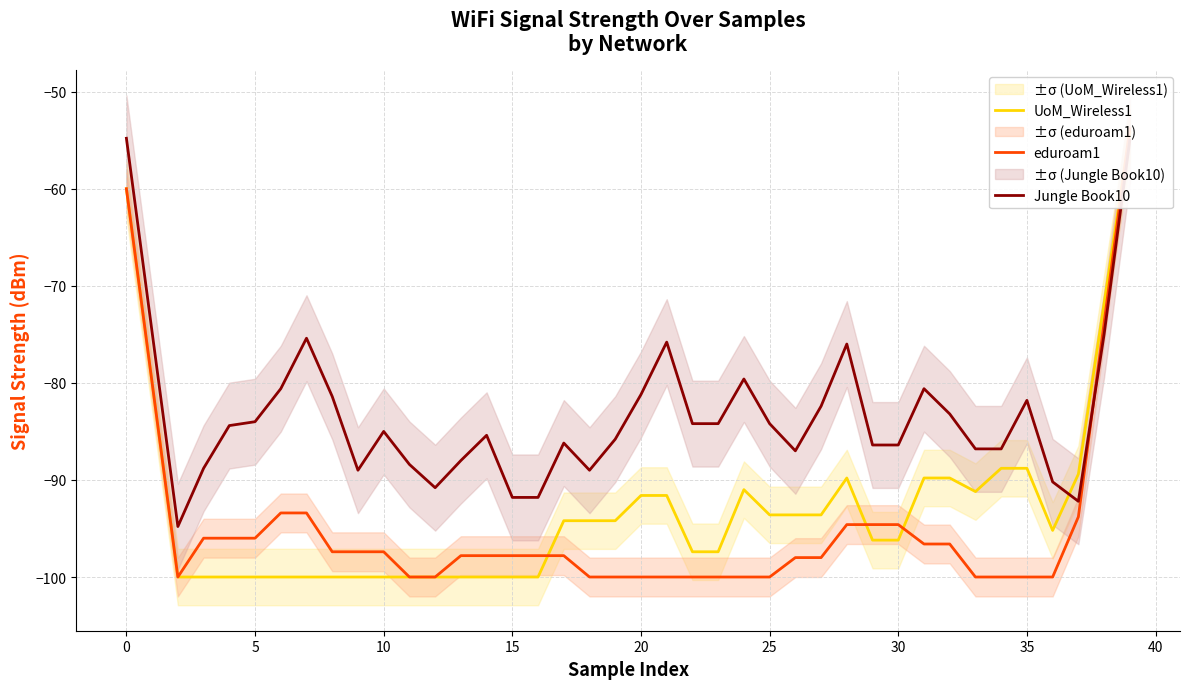

What is the difference between the highest and lowest values at 28?

18.6